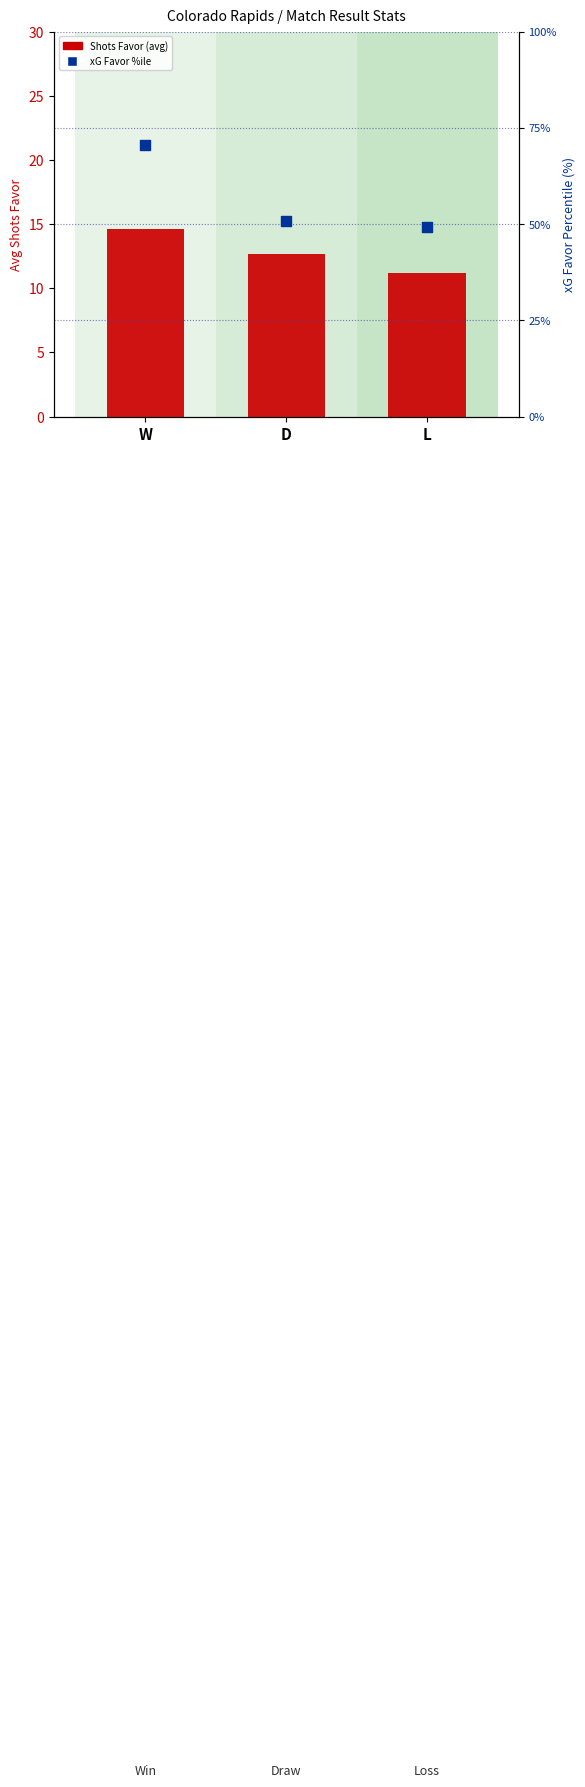

Which series reaches the maximum Y coordinate?

xG Favor %ile